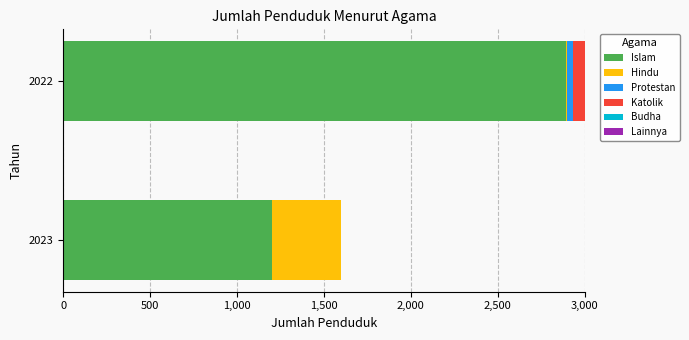

At which category is the sum across all series the highest?

2022